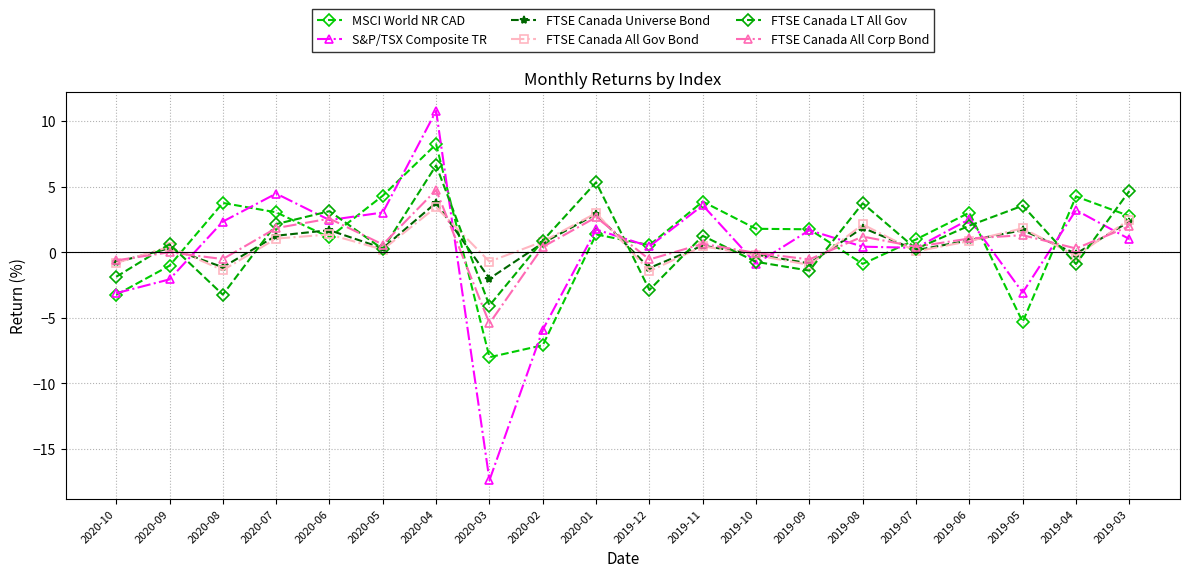

What is the difference between the highest and lowest values at 2020-07?

3.4